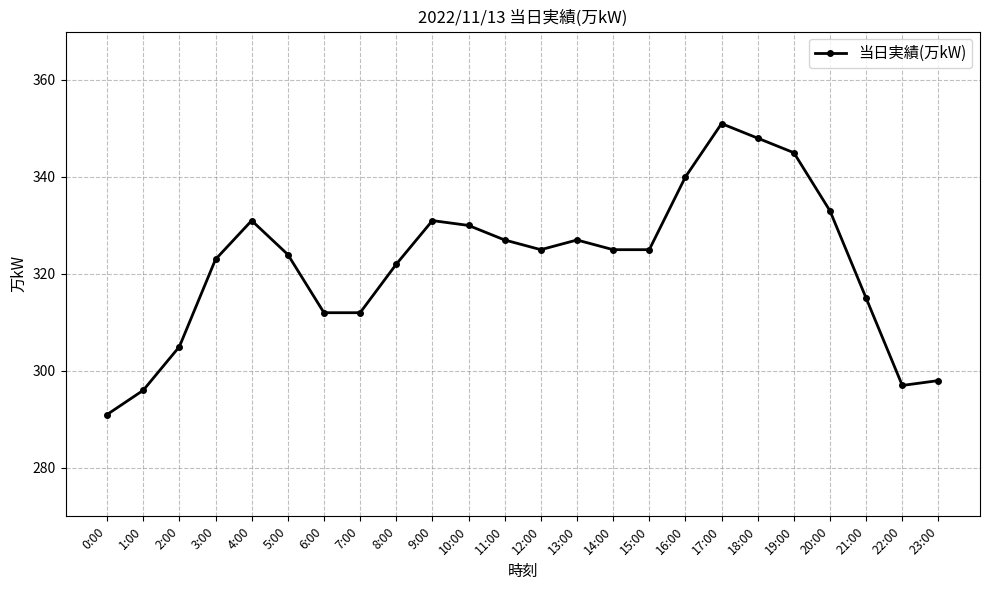

Approximately how many times larger is the value at 11:00 compared to 12:00?

1.0